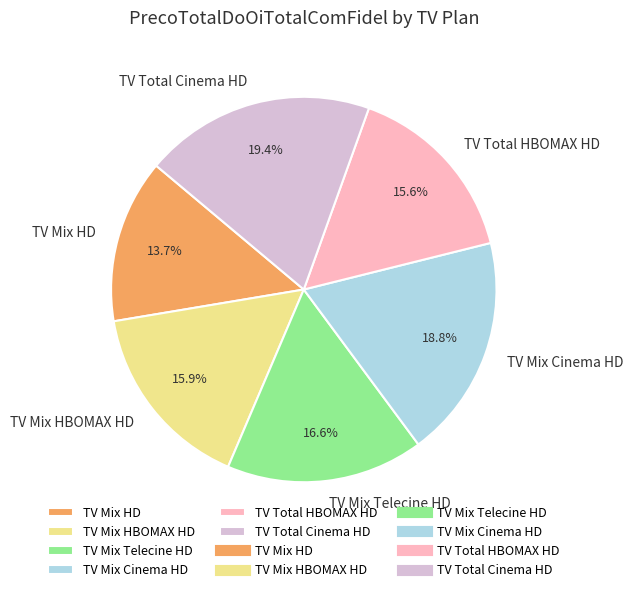

What is the smallest slice in the pie chart?

TV Mix HD